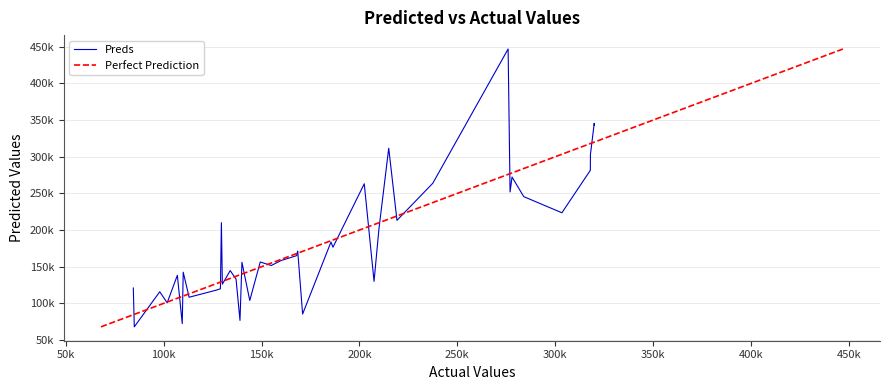

What is the maximum value shown in the chart?

447057.0